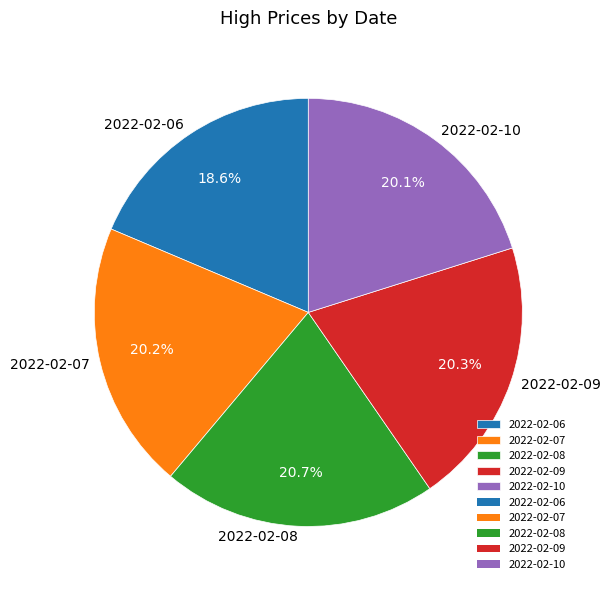

True or false: 2022-02-06 accounts for 19% of the total.

True